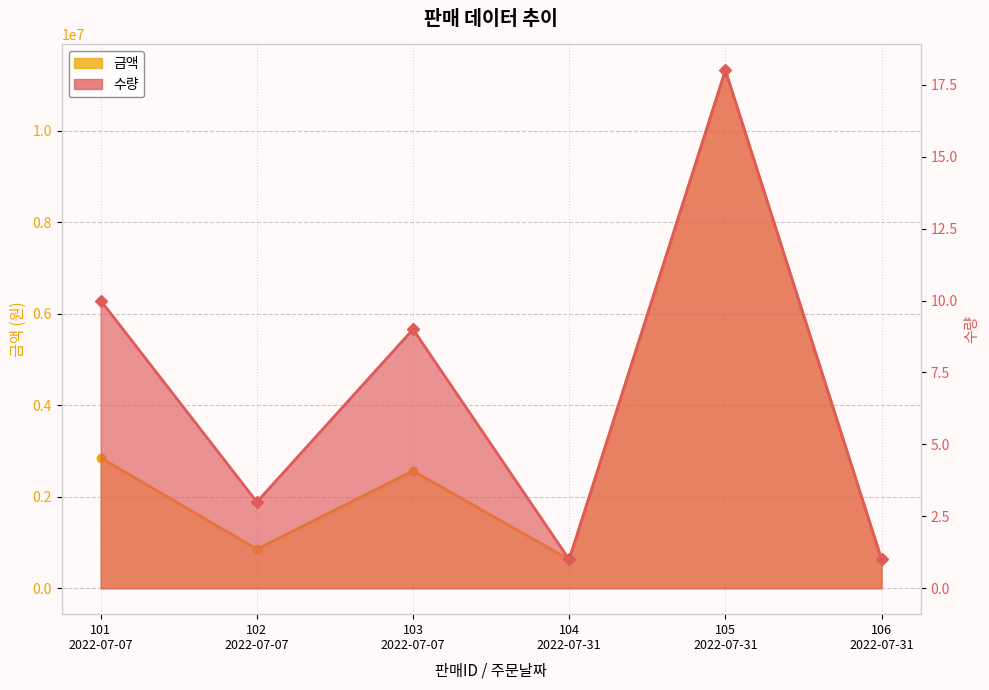

List the series in order of their overall mean, highest first.

금액, 수량